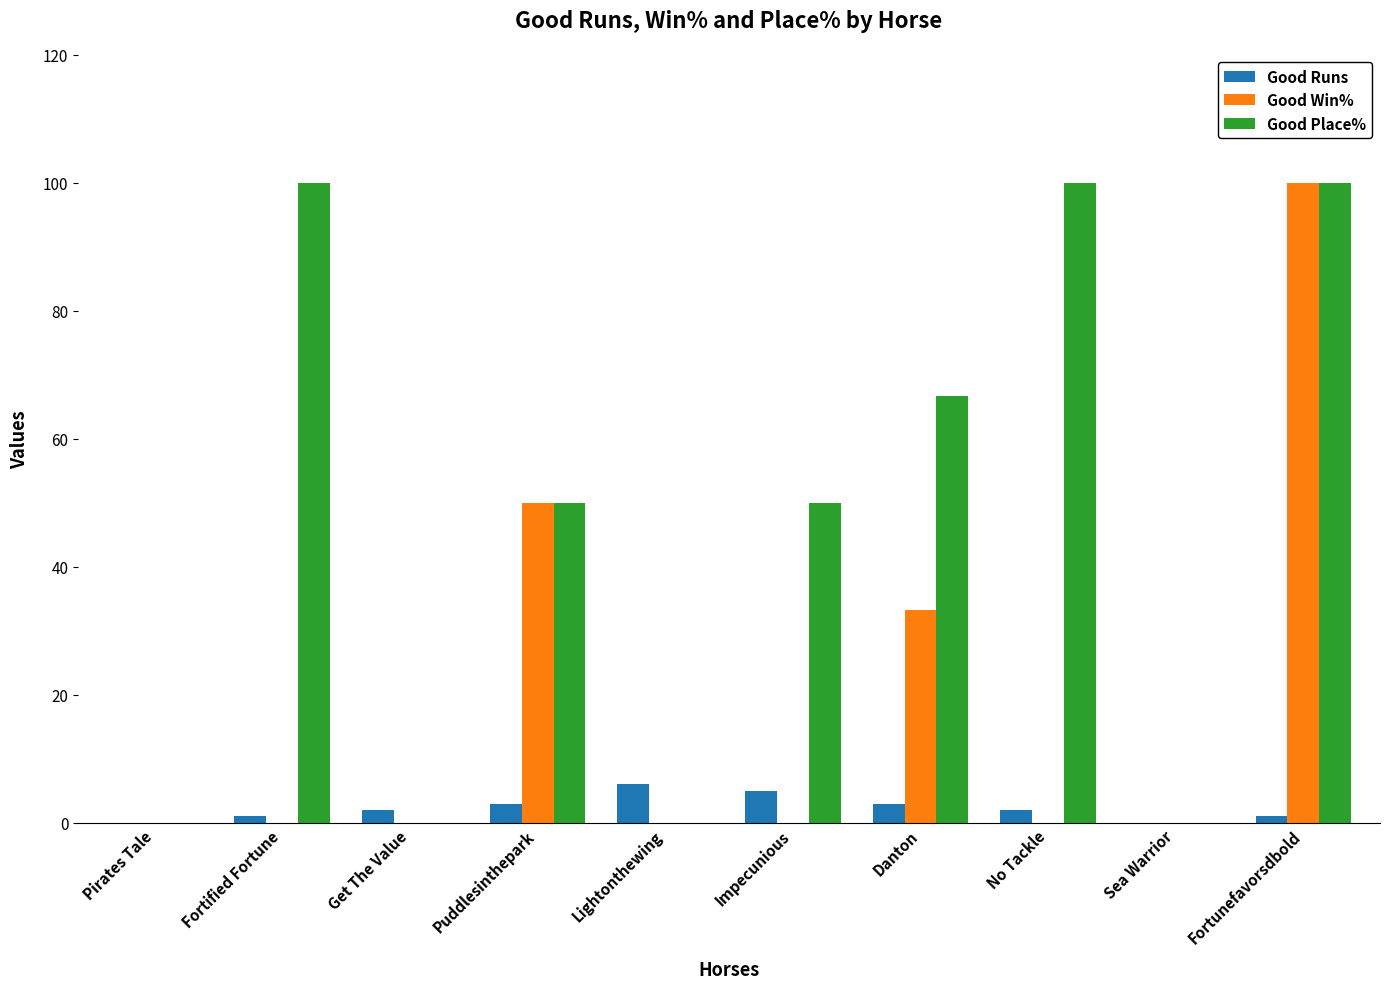

Which series changed the most between Pirates Tale and Fortified Fortune?

Good Place%